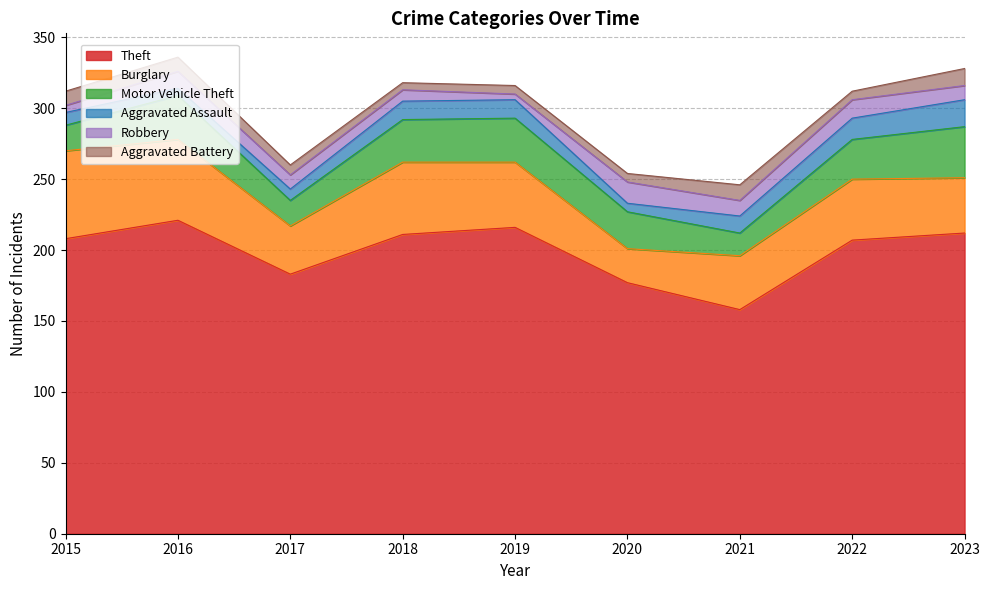

Reading left to right, list all the values displayed in this chart.

Theft: 208	221	183	211	216	177	158	207	212
Burglary: 62	57	34	51	46	24	38	43	39
Motor Vehicle Theft: 18	31	18	30	31	26	16	28	36
Aggravated Assault: 9	5	8	13	13	6	12	15	19
Robbery: 5	12	10	8	4	15	11	13	10
Aggravated Battery: 10	10	7	5	6	6	11	6	12